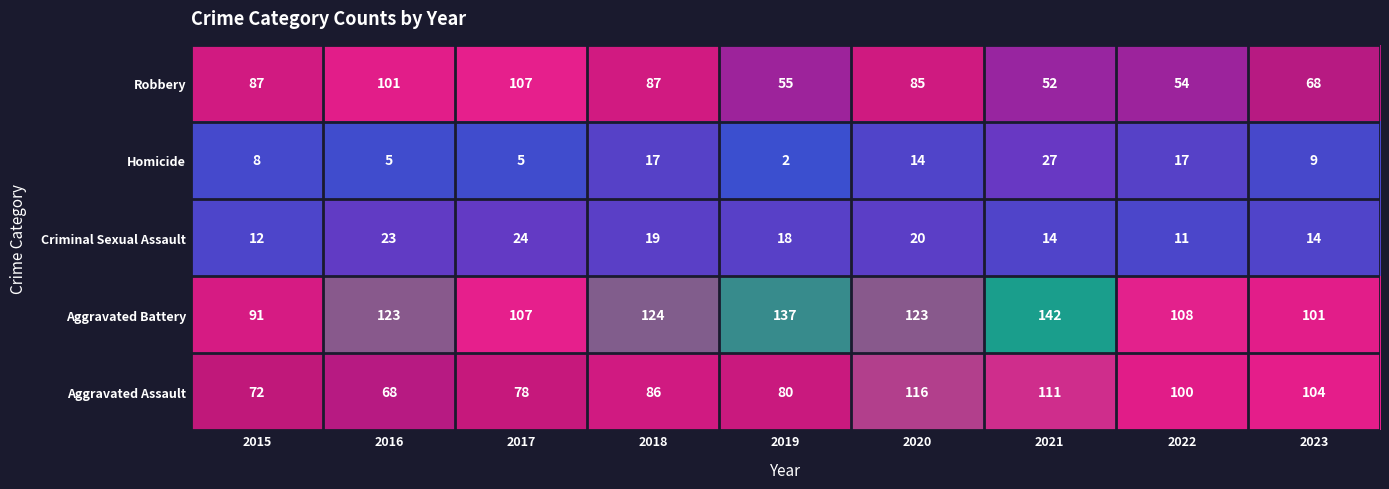

Count the number of data series in this chart.

5